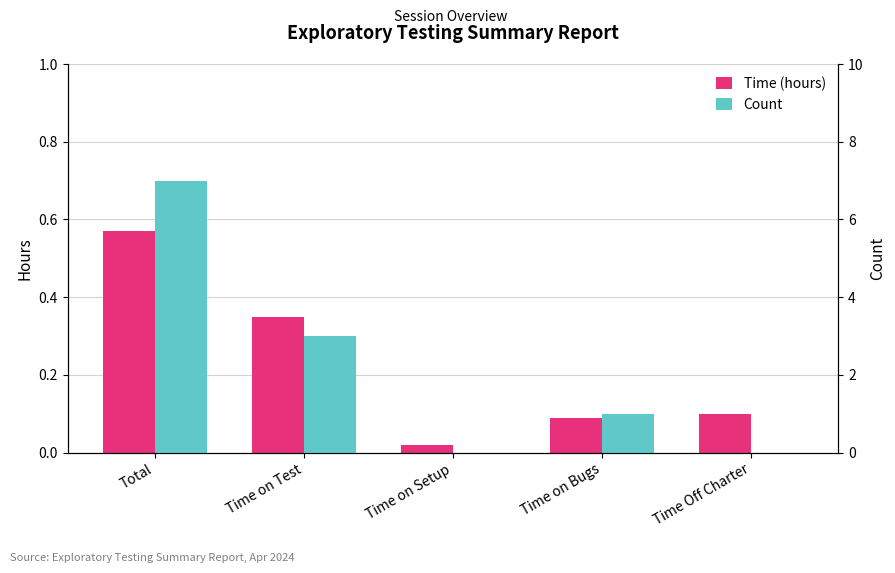

Count the number of categories in the chart.

5